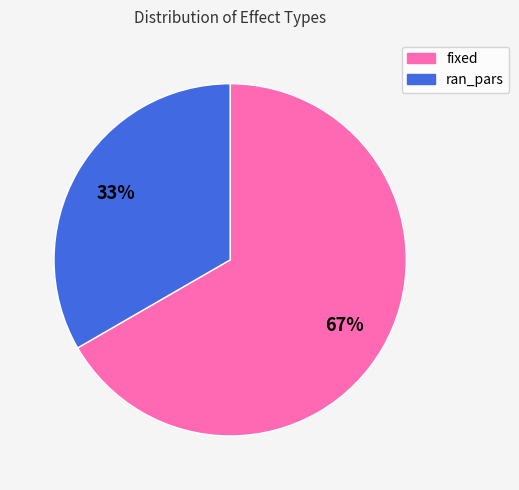

Which category has the biggest portion of the pie?

fixed